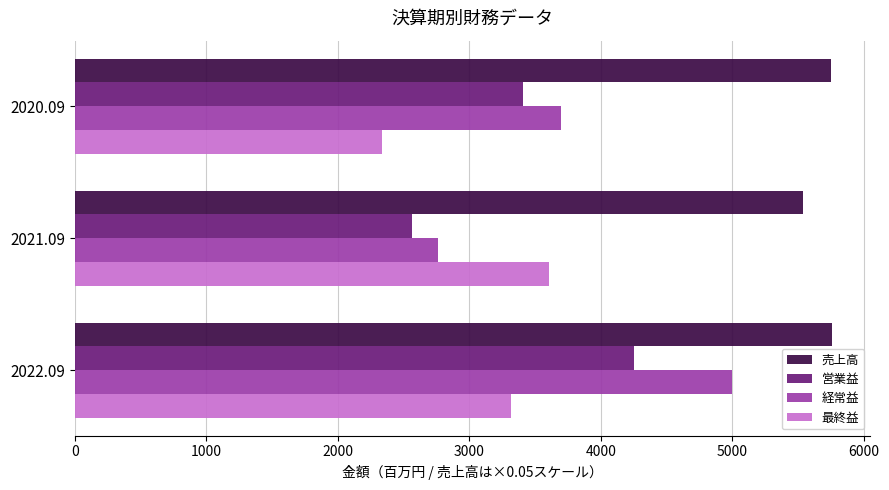

Count the 営業益 values in the range 2562 to 4252.

3